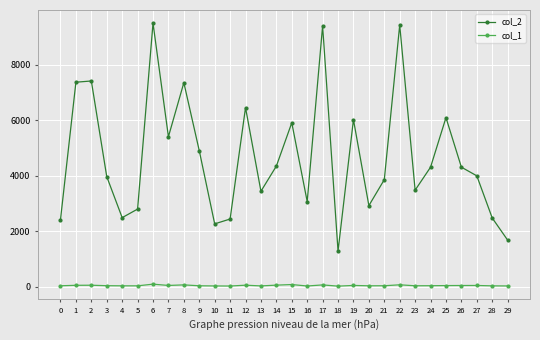

Is the value of col_2 at 16 greater than the value of col_1 at 17?

Yes